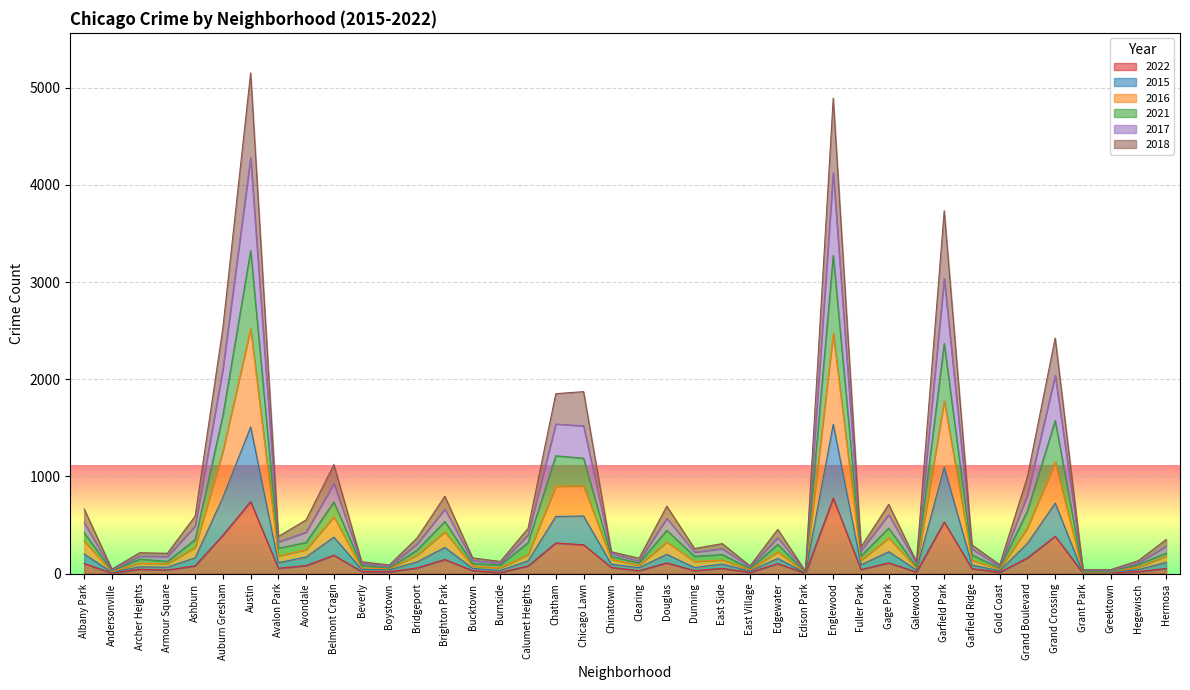

What is the total value across all series at Chicago Lawn?

1873